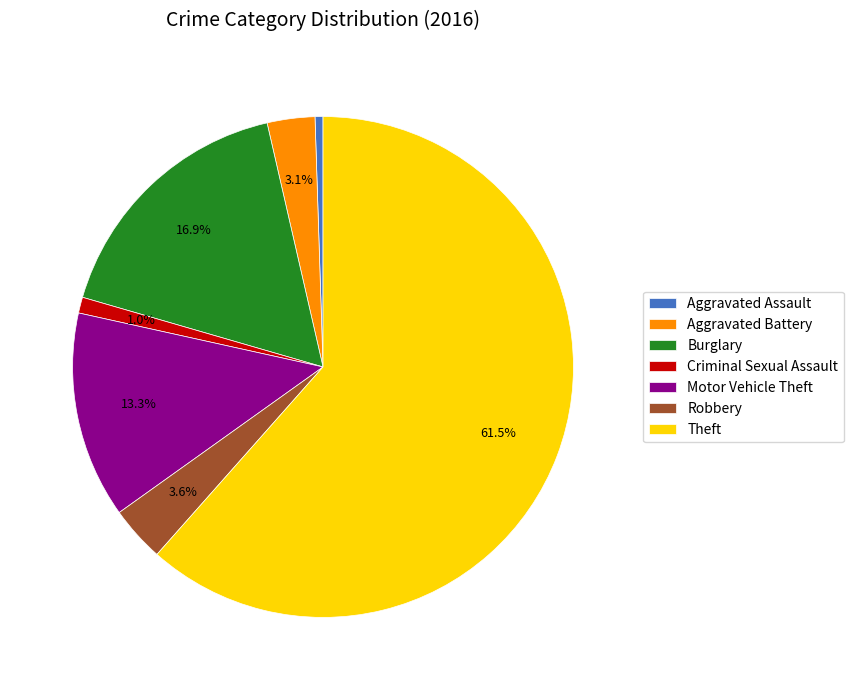

To the nearest percent, what portion does Aggravated Assault represent?

1%